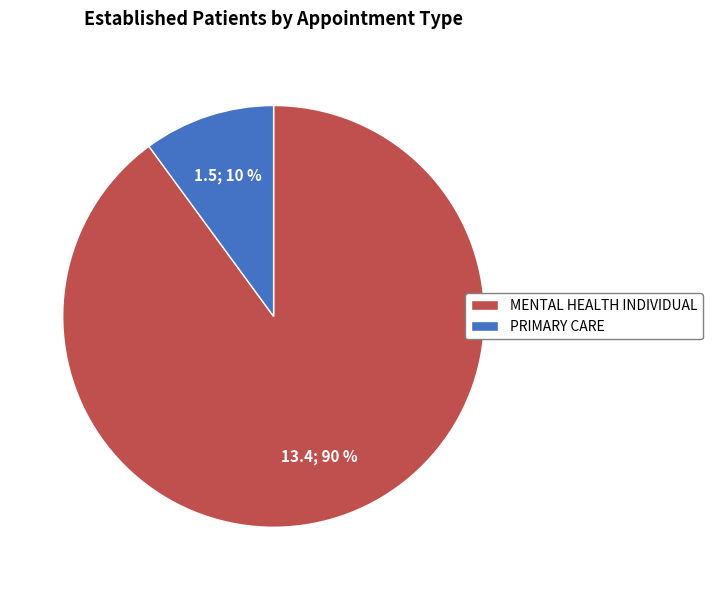

Do MENTAL HEALTH INDIVIDUAL and PRIMARY CARE together represent more than half of the pie?

Yes